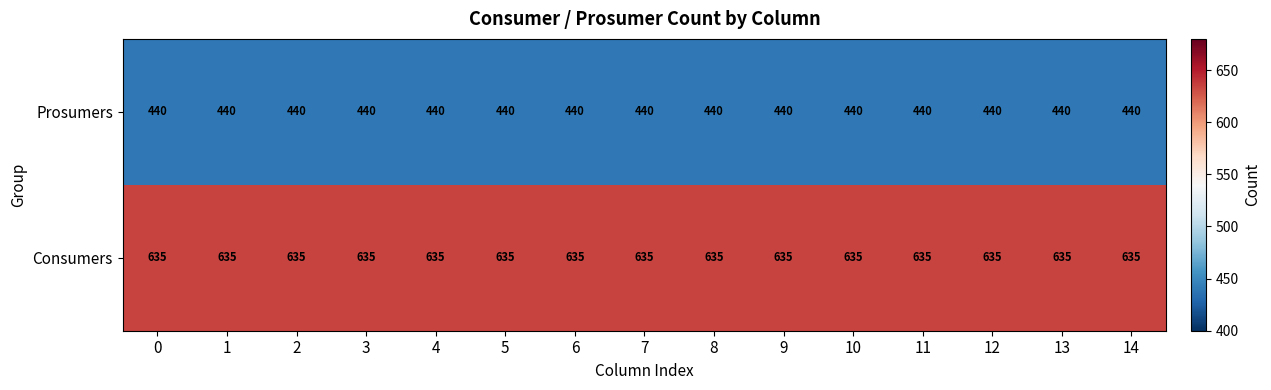

At how many categories does at least one series exceed 459?

15